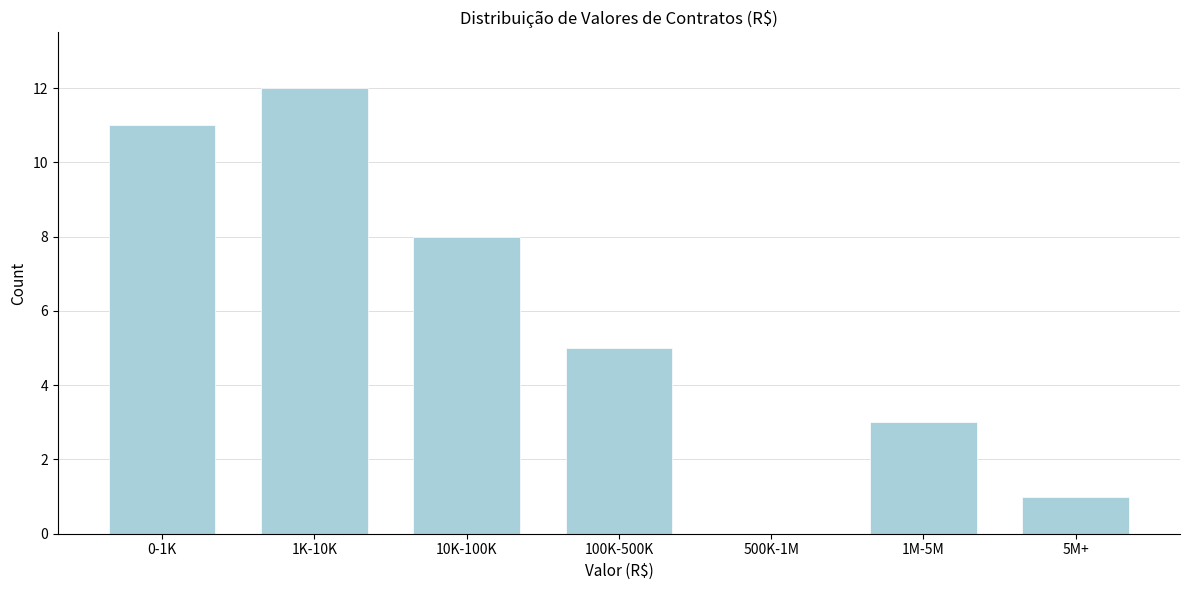

Reading left to right, list all the values displayed in this chart.

0-1K=11	1K-10K=12	10K-100K=8	100K-500K=5	500K-1M=0	1M-5M=3	5M+=1